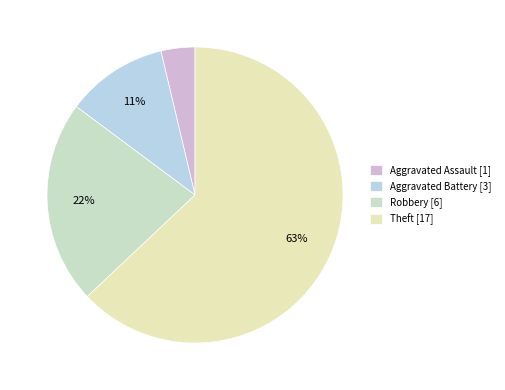

Rank the categories by value from highest to lowest.

Theft, Robbery, Aggravated Battery, Aggravated Assault